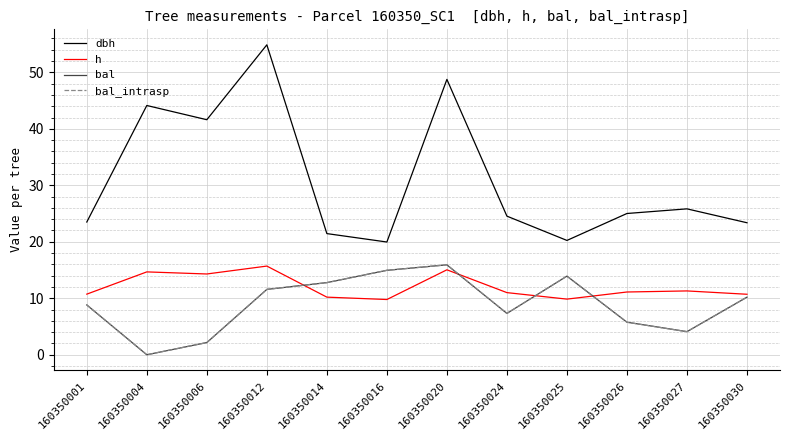

True or false: dbh and h cross at least once.

False